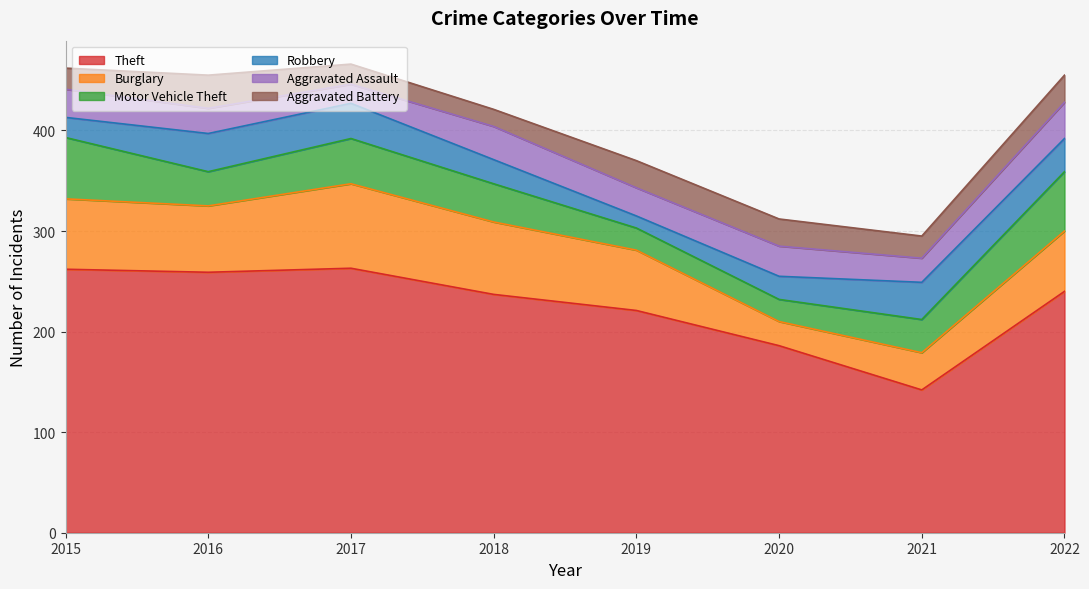

At which label does Theft reach its minimum?

2021